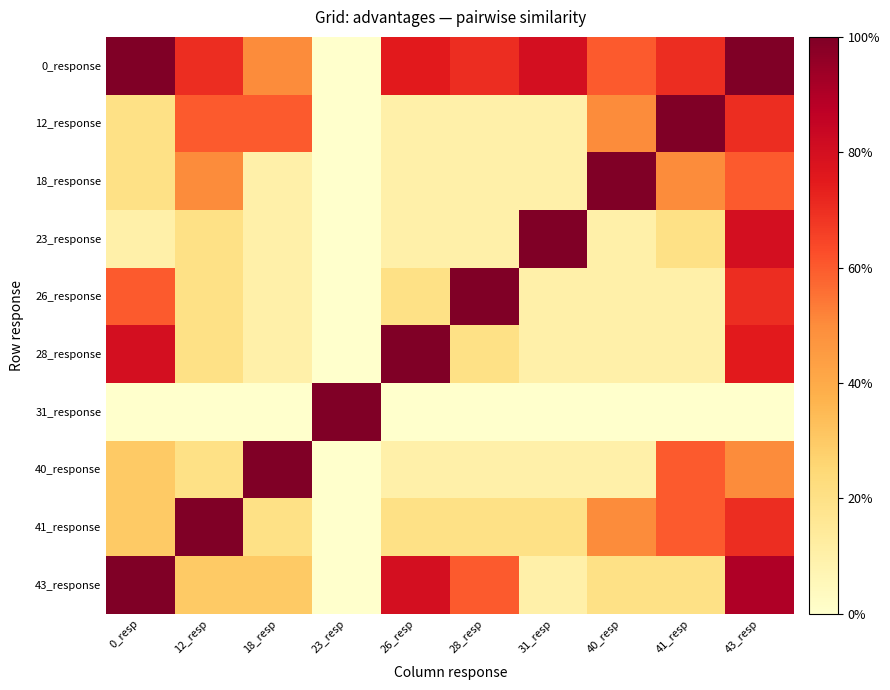

At which category is the sum across all series the highest?

43_resp